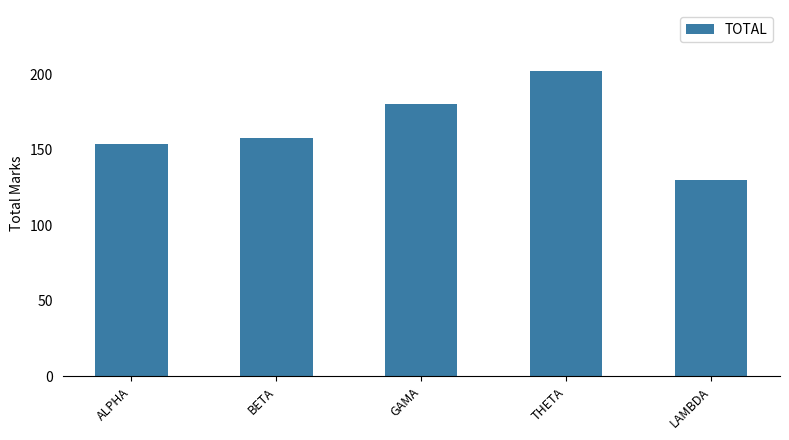

At which label is the value closest to 166?

BETA